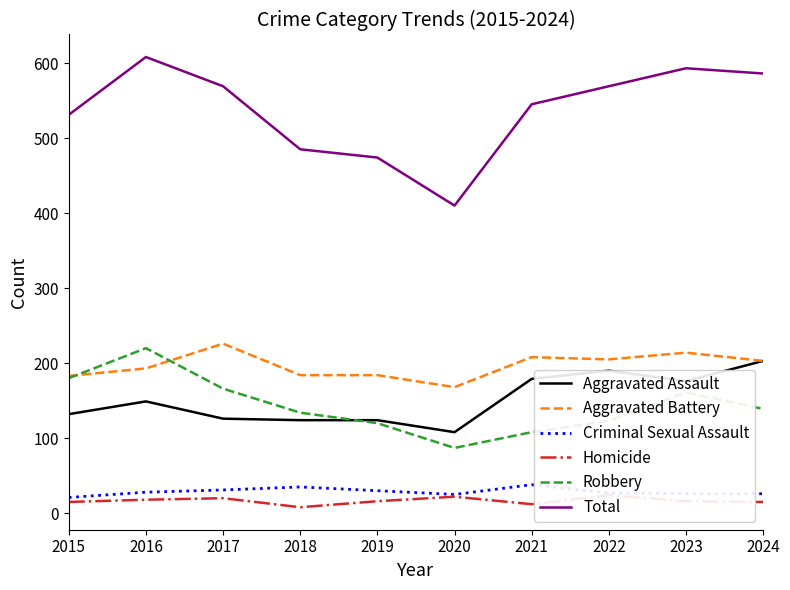

Is it true that Criminal Sexual Assault equals 10 at 2017?

False